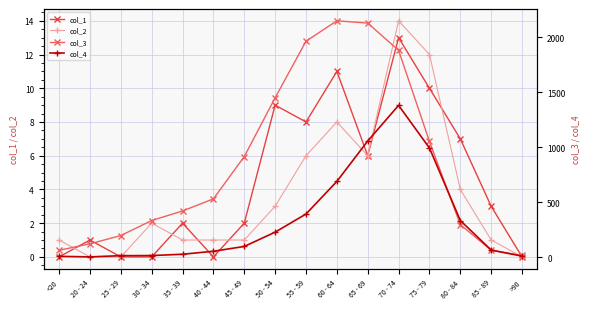

What is the highest value of the col_4 series?

1381